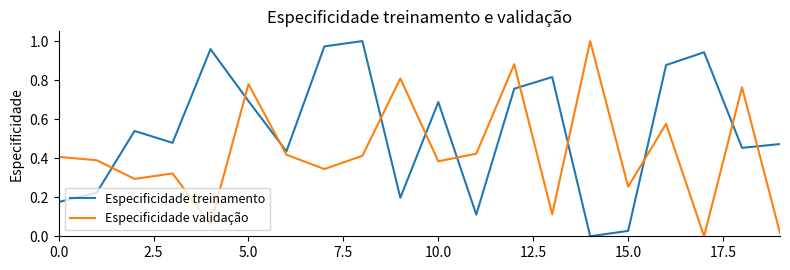

True or false: Especificidade treinamento has more than 0 interior local peaks.

True